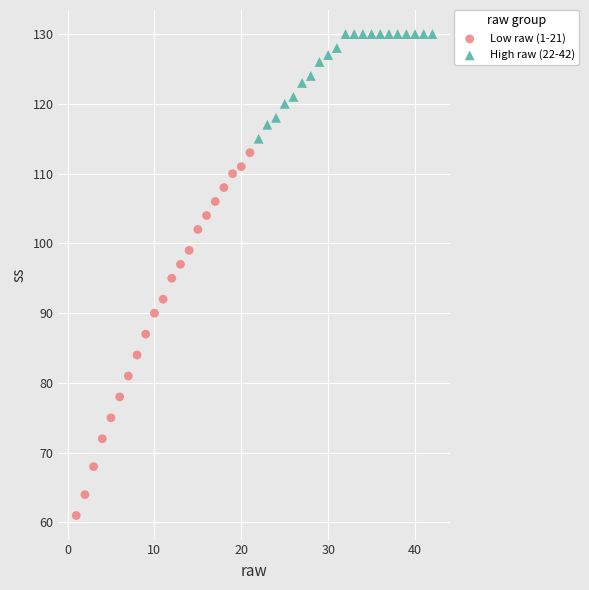

Which series contains the highest Y value?

High raw (22-42)